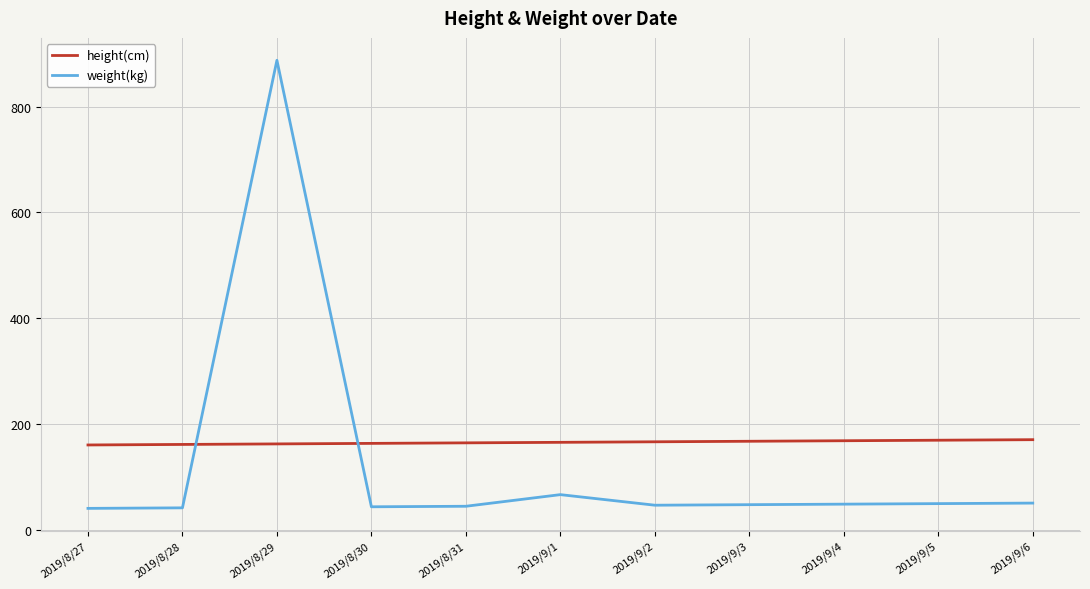

After their last crossing, which series has the higher values: height(cm) or weight(kg)?

height(cm)